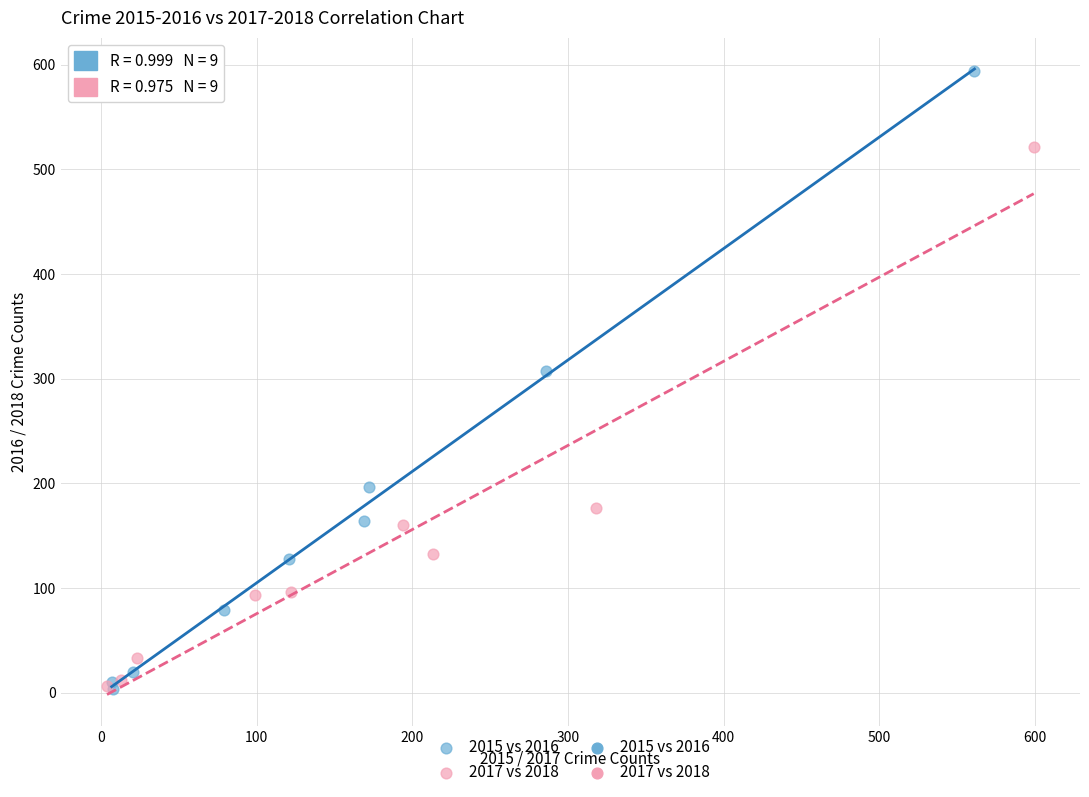

Which series contains the highest Y value?

2015 vs 2016